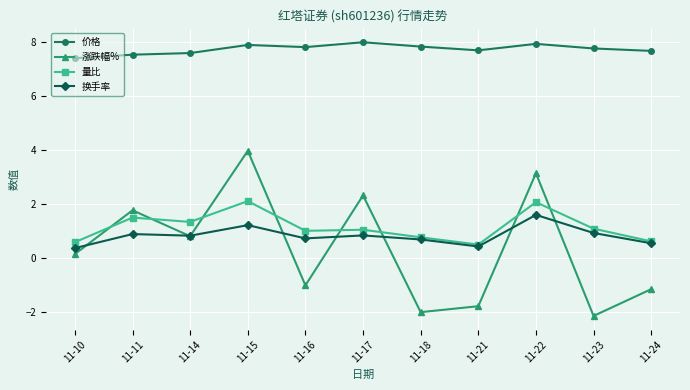

The value of 涨跌幅% at 11-24 is -1.7. True or false?

False